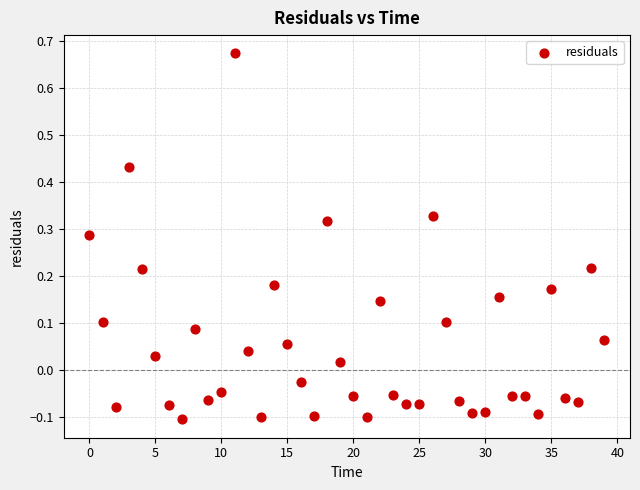

What is the range of Y values (max minus min)?

0.8